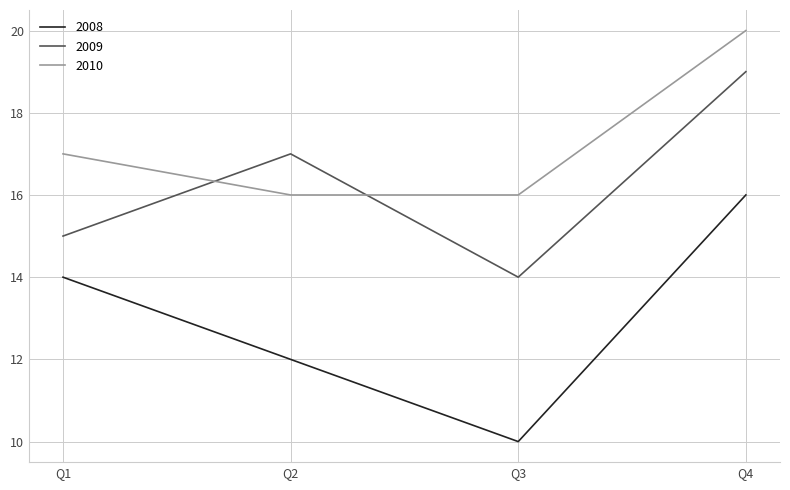

True or false: 2008 has a value of 6 at Q3.

False